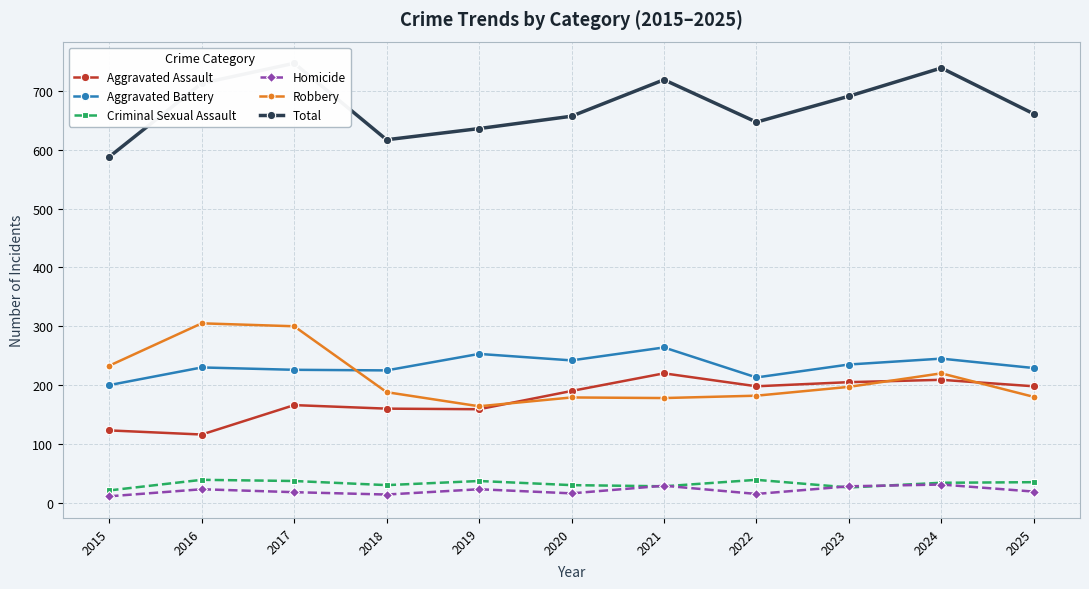

Where is Criminal Sexual Assault nearest to the value 30?

2018